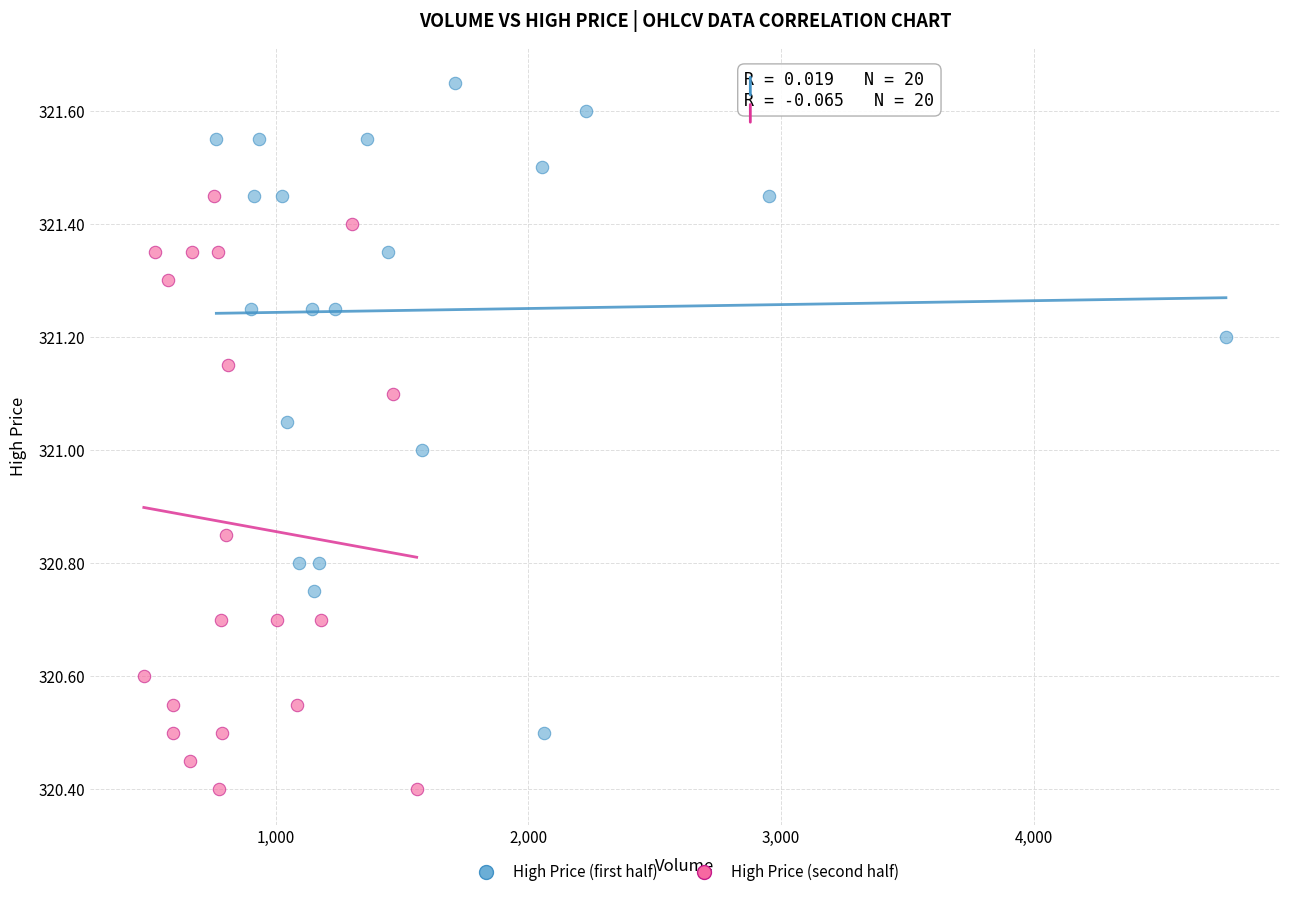

Which series contains the lowest Y value?

High Price (second half)